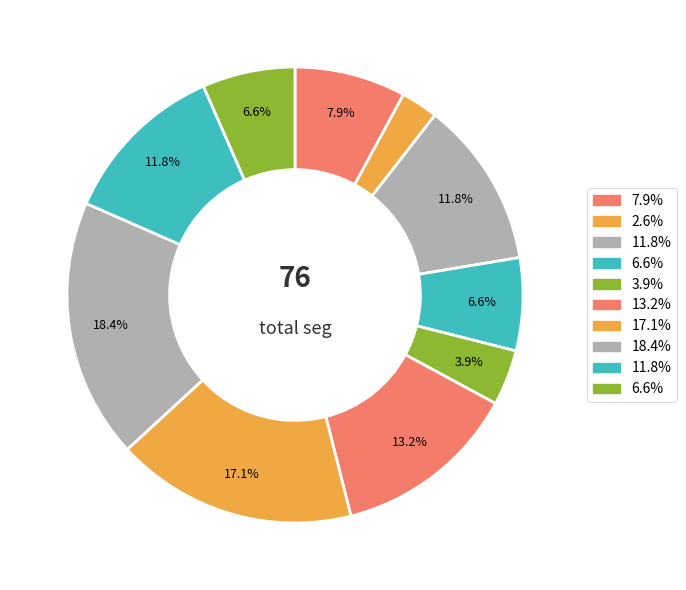

Is there a majority slice in this chart?

No